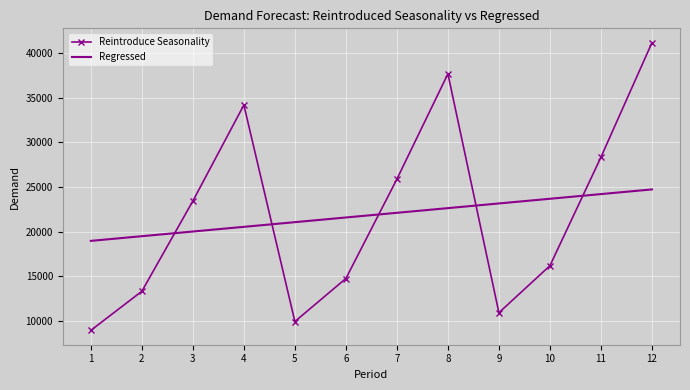

What is the difference between the Reintroduce Seasonality values at 8 and 2?

24347.7